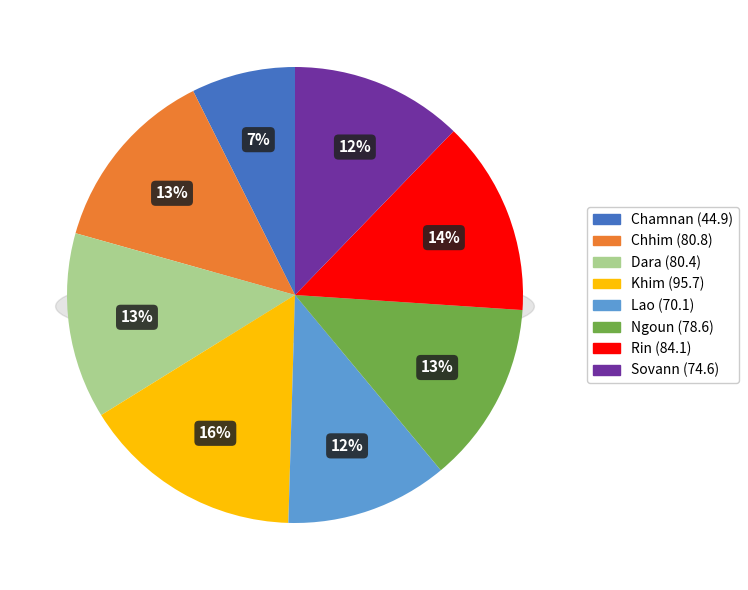

Is it true that Chhim is 13% of the pie?

True